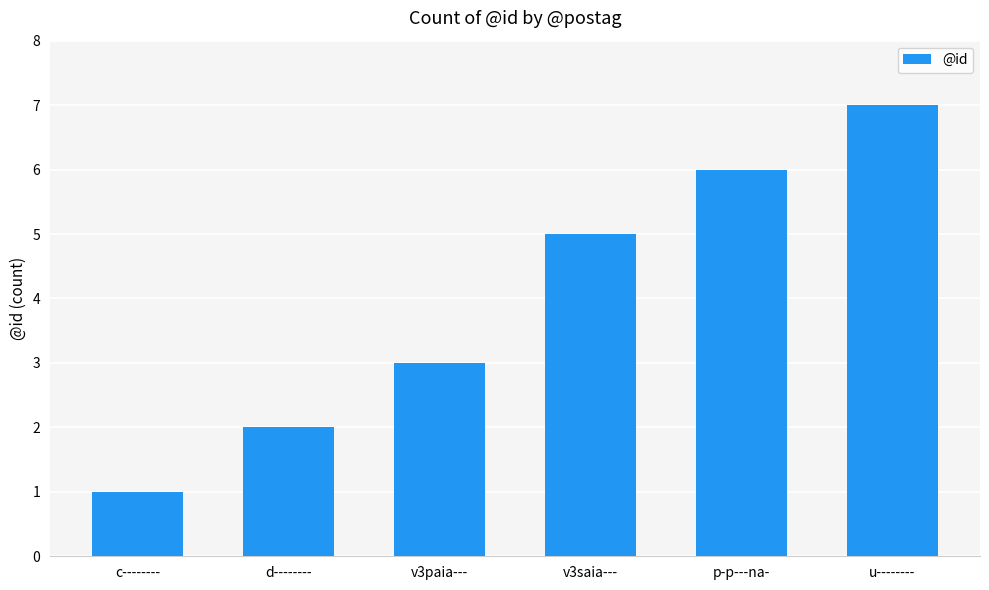

How many data points are less than 5?

3